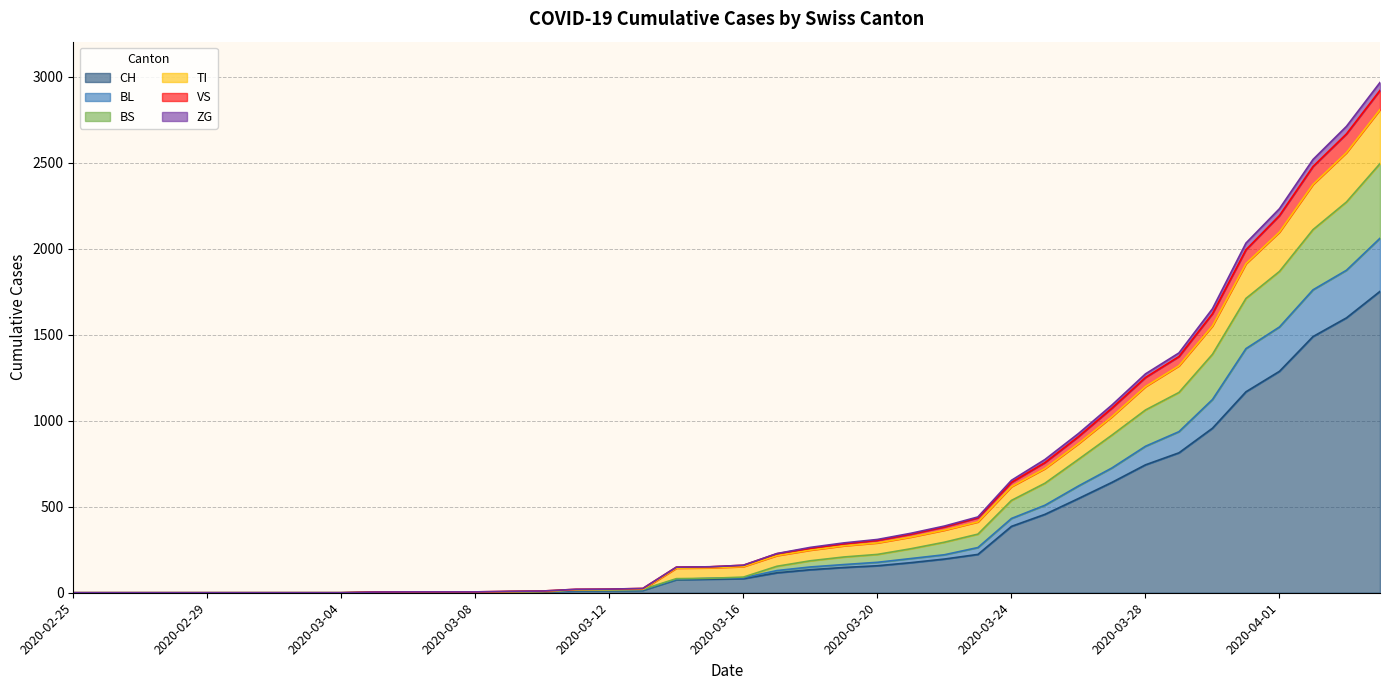

At which label is CH closest to 876?

2020-03-29